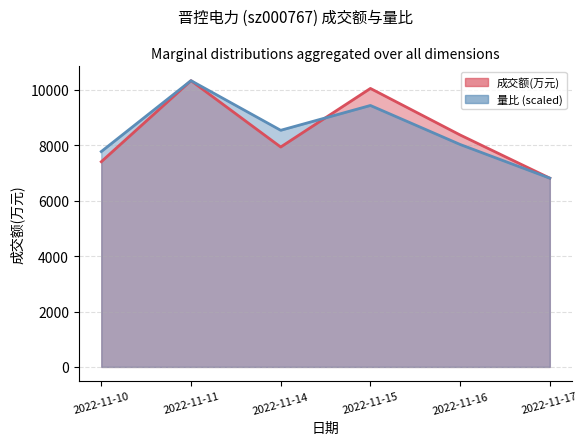

Reading left to right, list all the values displayed in this chart.

成交额(万元): 7408	10335	7939	10054	8374	6815
量比: 7775	10335	8543	9439	8031	6815